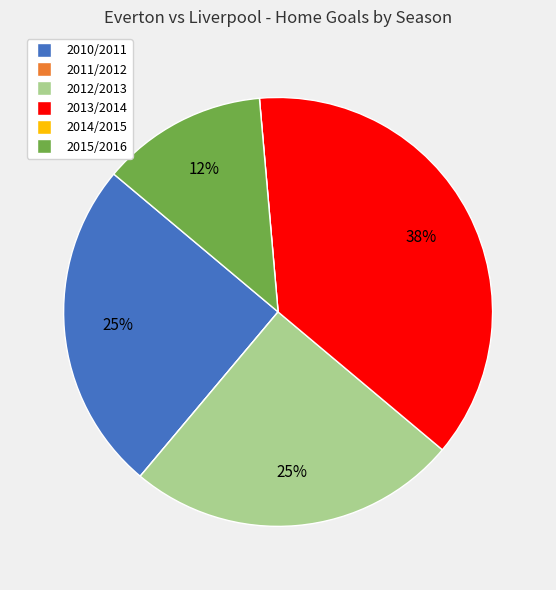

To the nearest percent, what percentage of the pie is 2010/2011?

25%